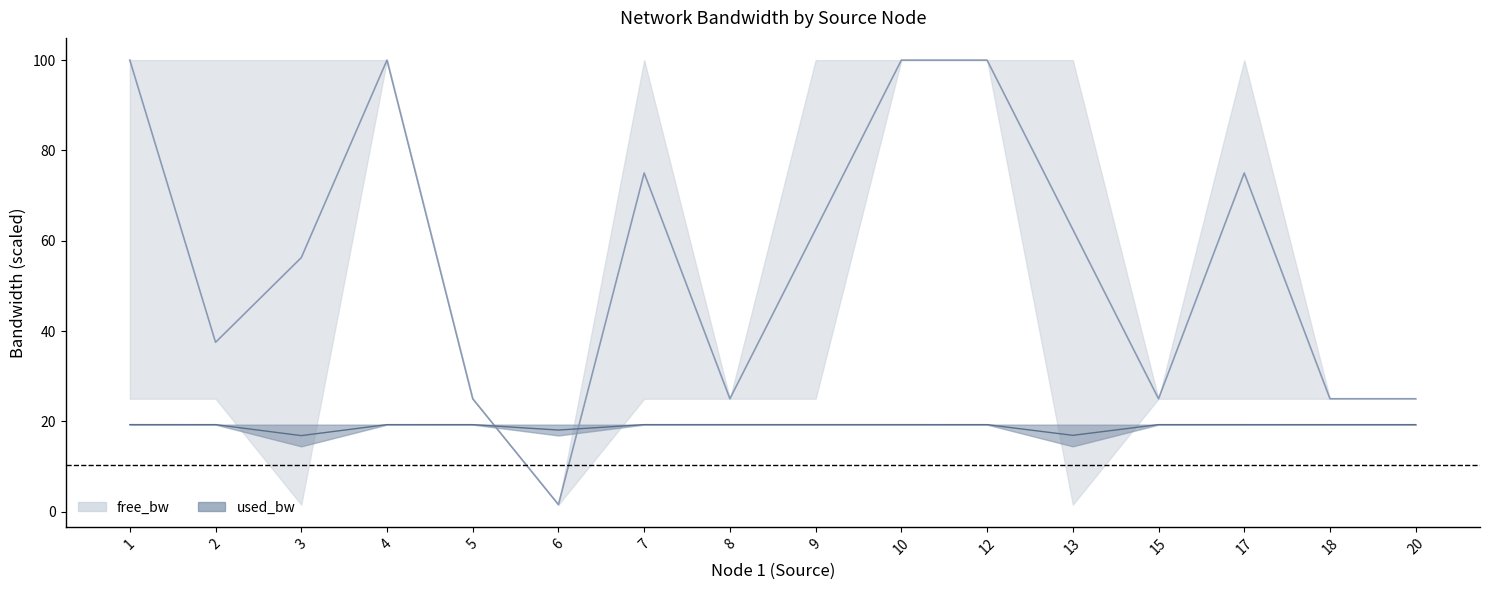

What is the total value across all series at 18?

44.3